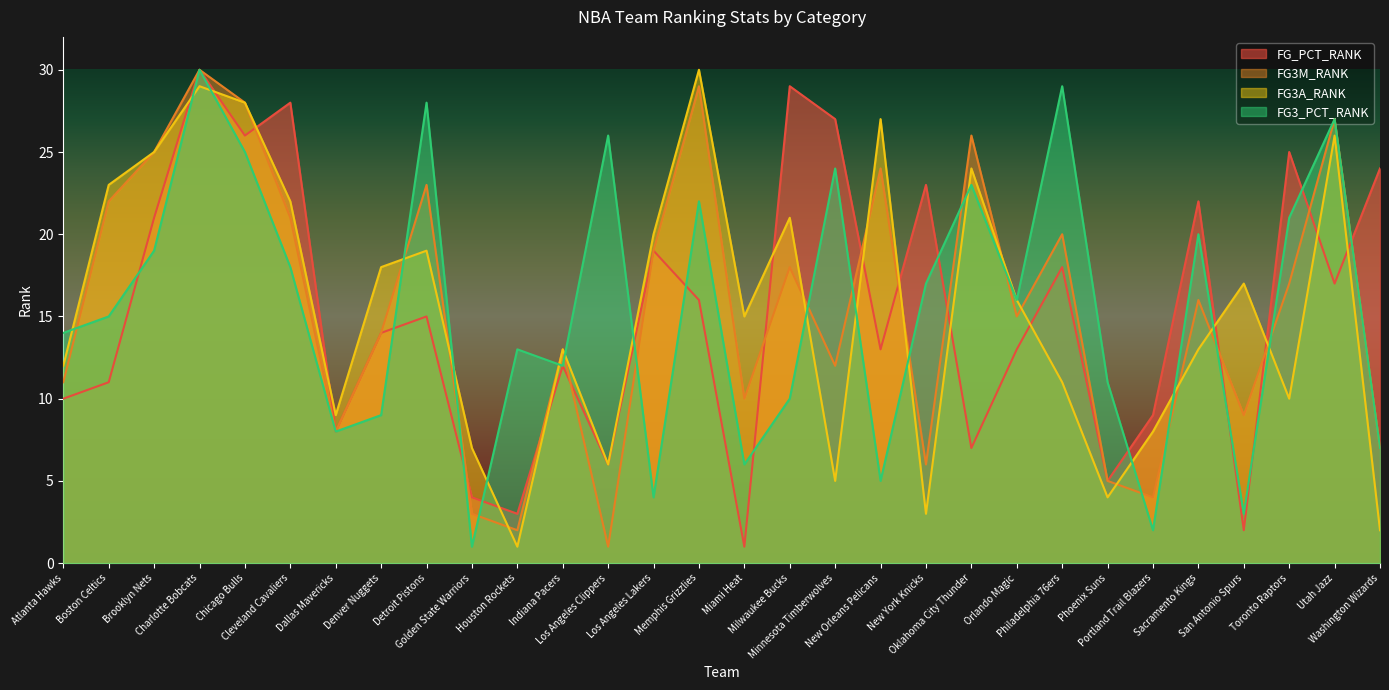

After their last crossing, which series has the higher values: FG3A_RANK or FG_PCT_RANK?

FG_PCT_RANK